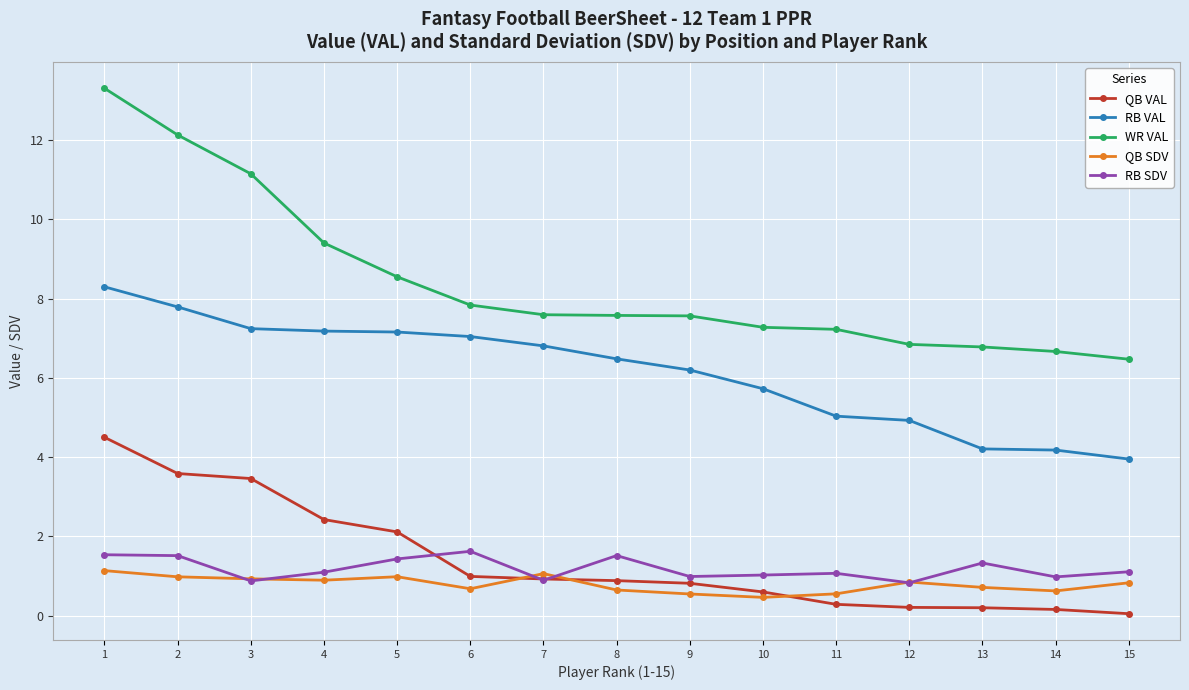

At which category is the sum across all series the highest?

1